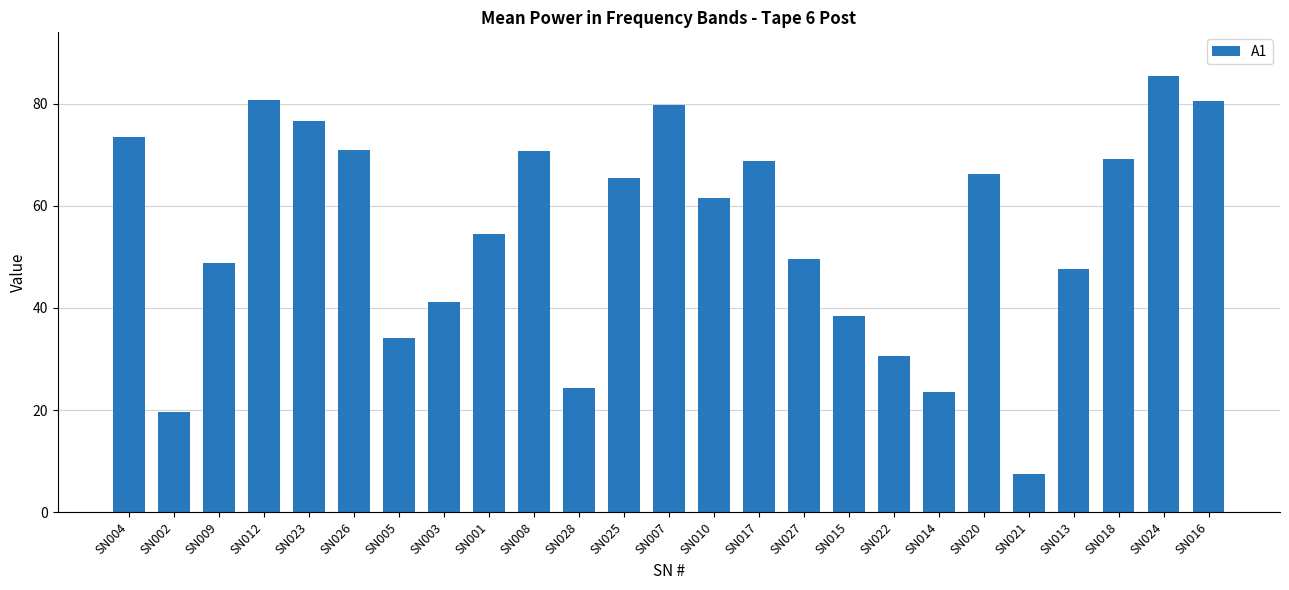

Where is the data nearest to the value 46?

SN013